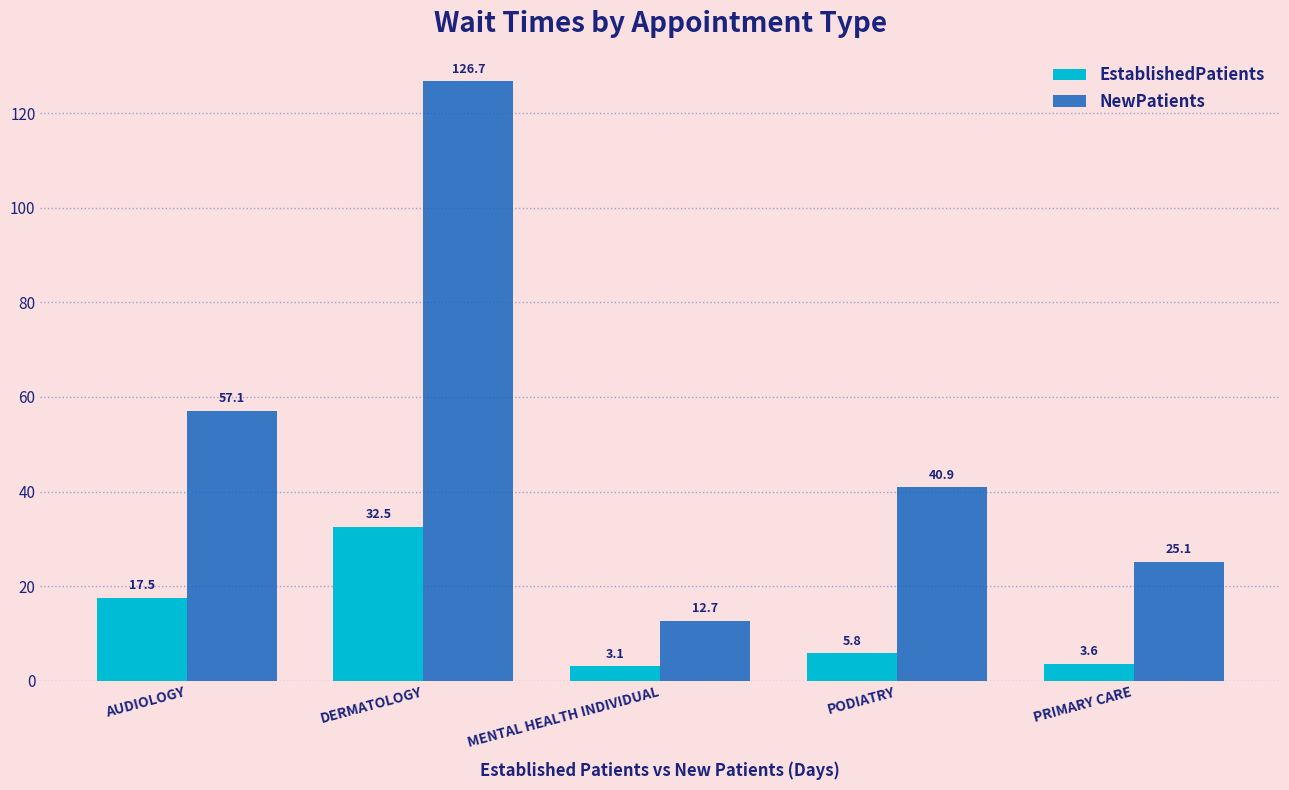

What is the total value across all series at DERMATOLOGY?

159.2